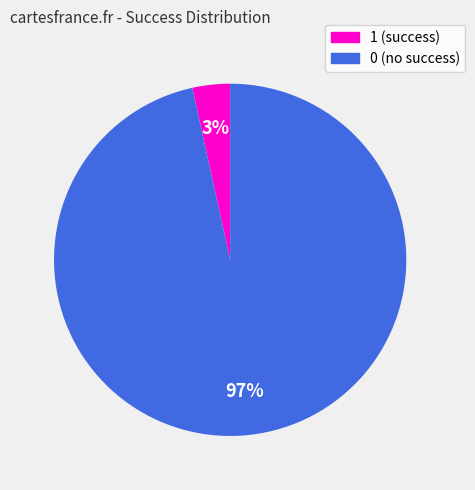

How many segments does this pie chart have?

2